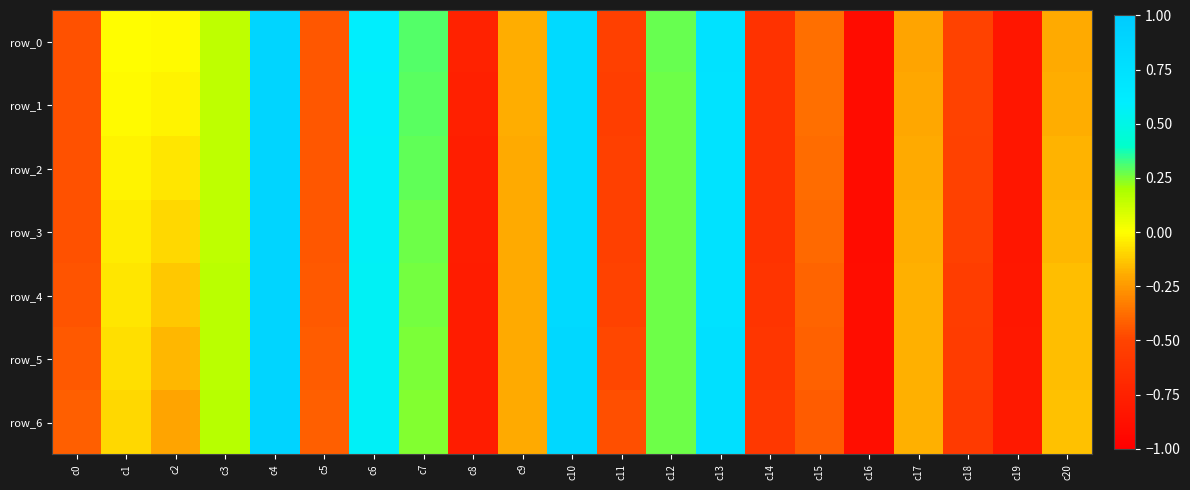

Which series changed the most between c7 and c14?

row_0